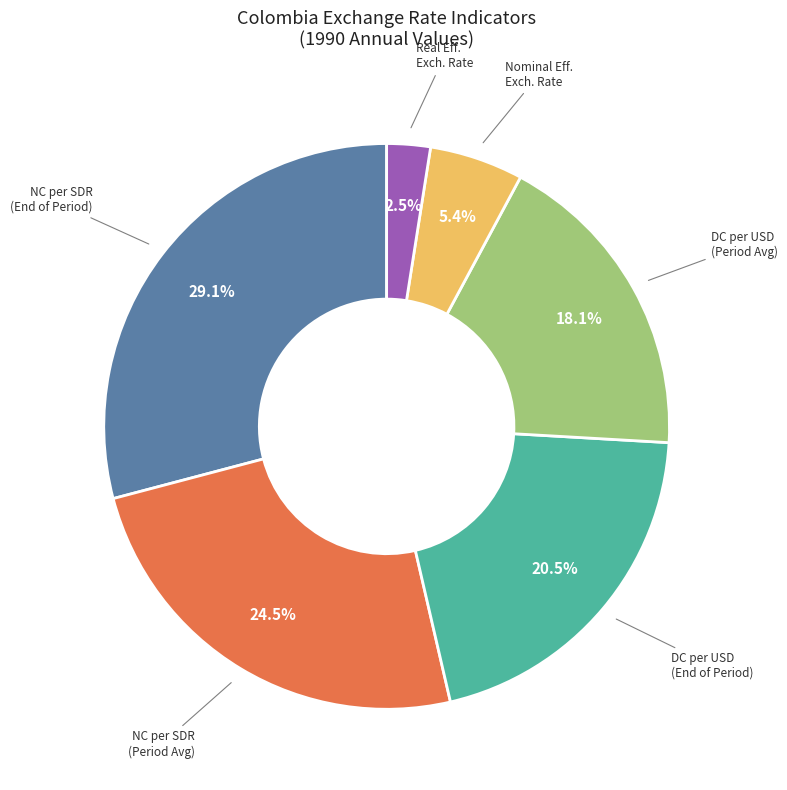

Rank the categories by value from highest to lowest.

NC per SDR (End of Period), NC per SDR (Period Avg), DC per USD (End of Period), DC per USD (Period Avg), Nominal Eff. Exch. Rate, Real Eff. Exch. Rate